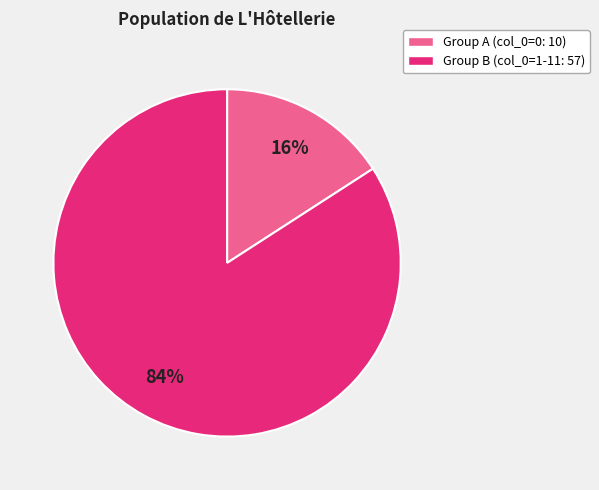

What percentage is the Group B (col_0=1-11: 57) slice, to the nearest percent?

84%